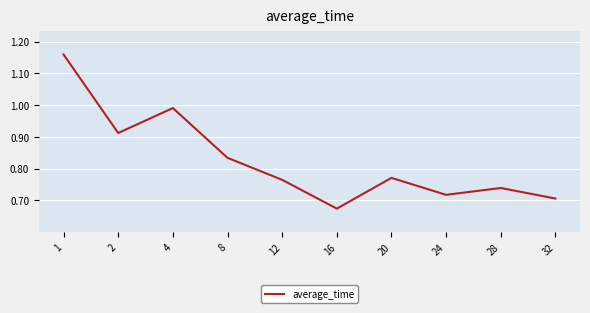

Where is the data nearest to the value 0?

16